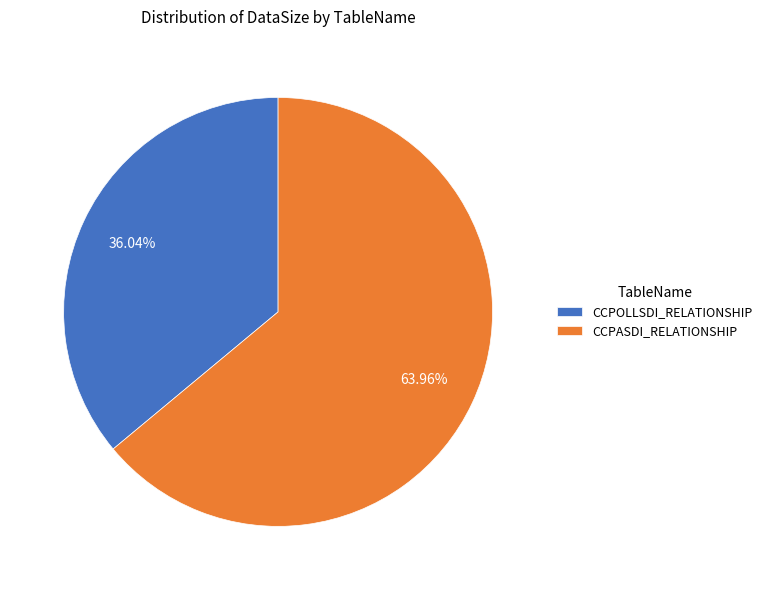

How many segments does this pie chart have?

2